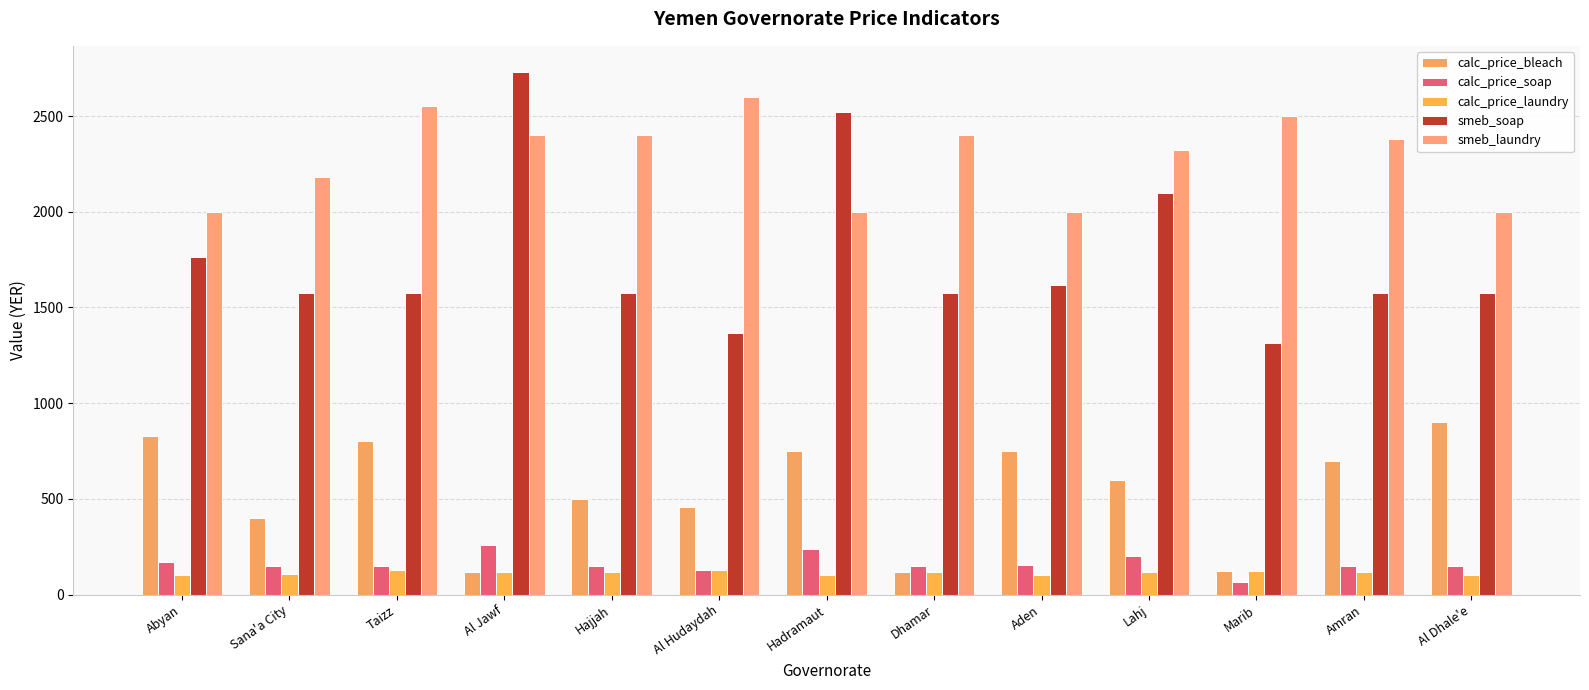

How many bars are there in total?

65